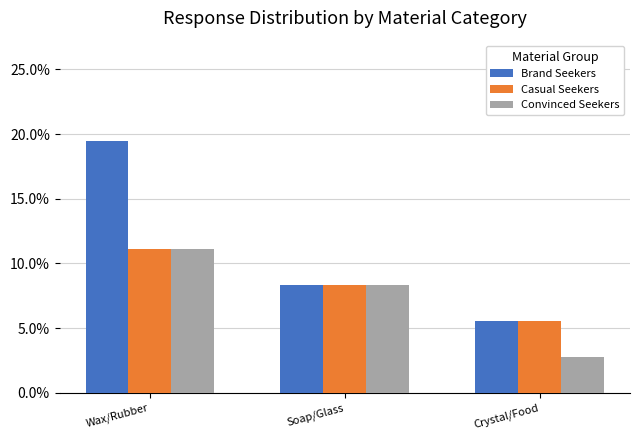

Are the bars horizontal?

No